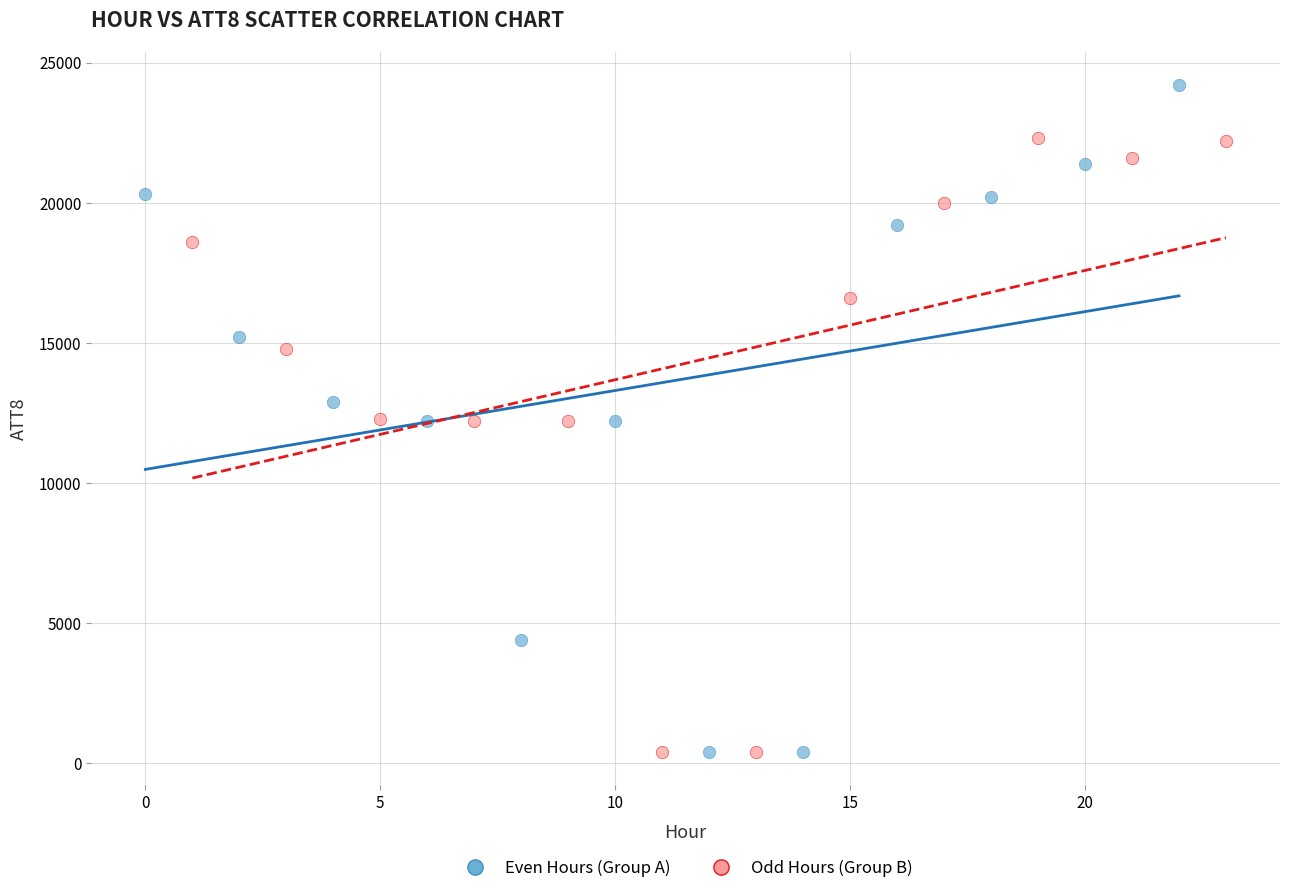

Which series has the largest Y range (max minus min)?

Even Hours (Group A)